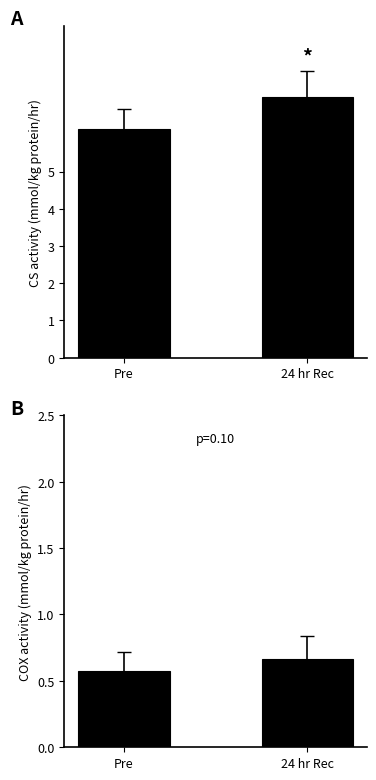

What is the difference between the maximum and minimum values in the ZH series?

0.1